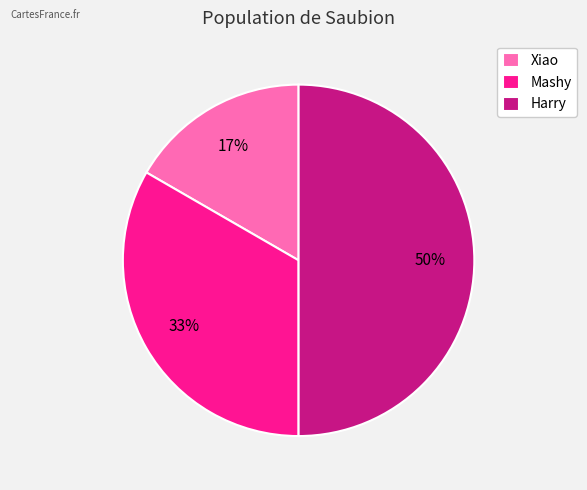

Count the number of slices in the pie.

3